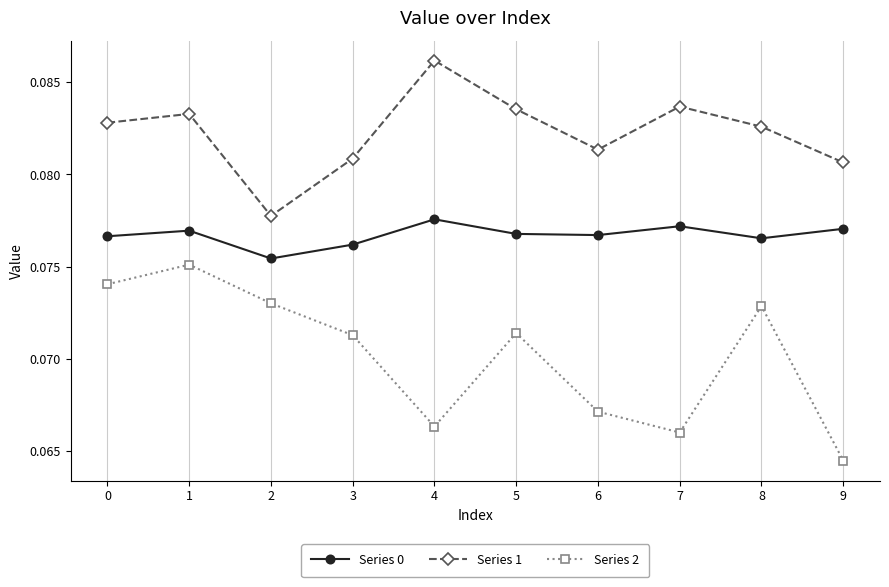

How many lines are shown in the chart?

3